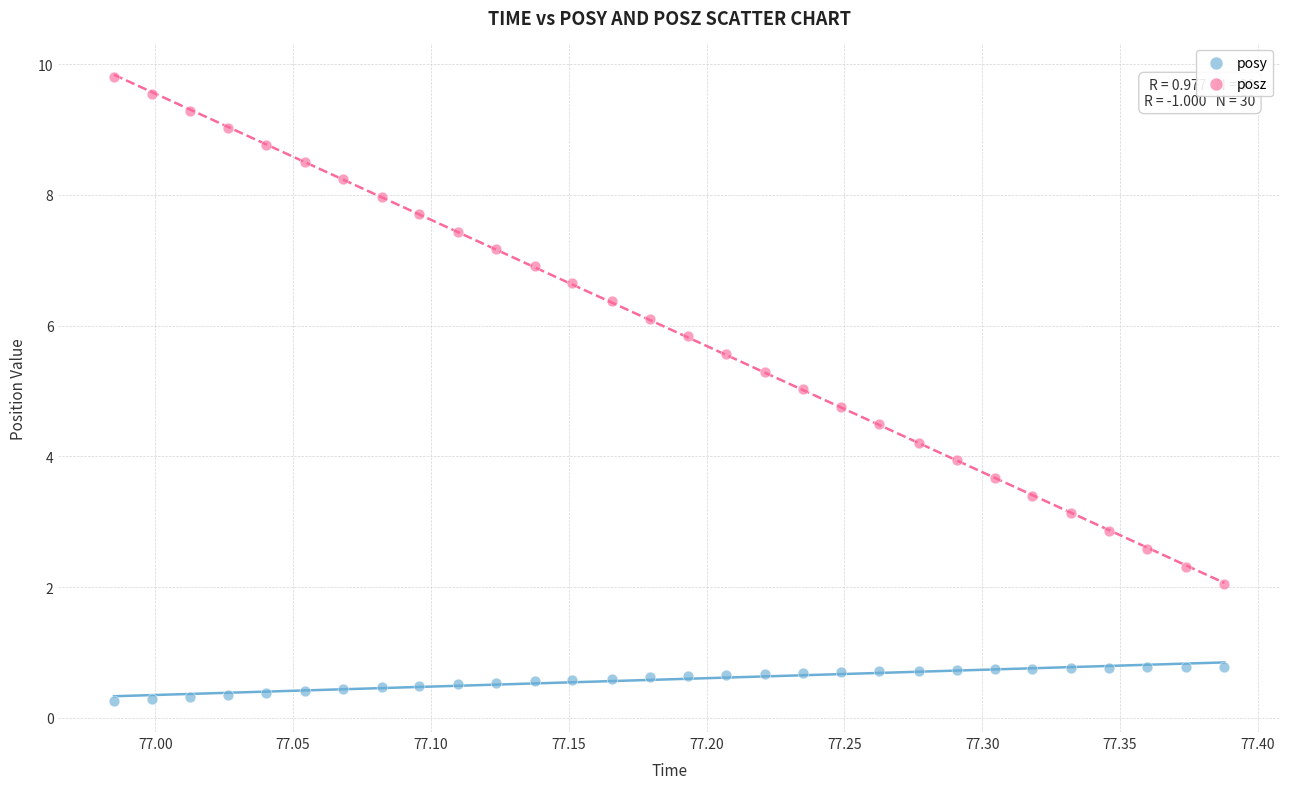

Which series has the widest spread of Y values?

posz